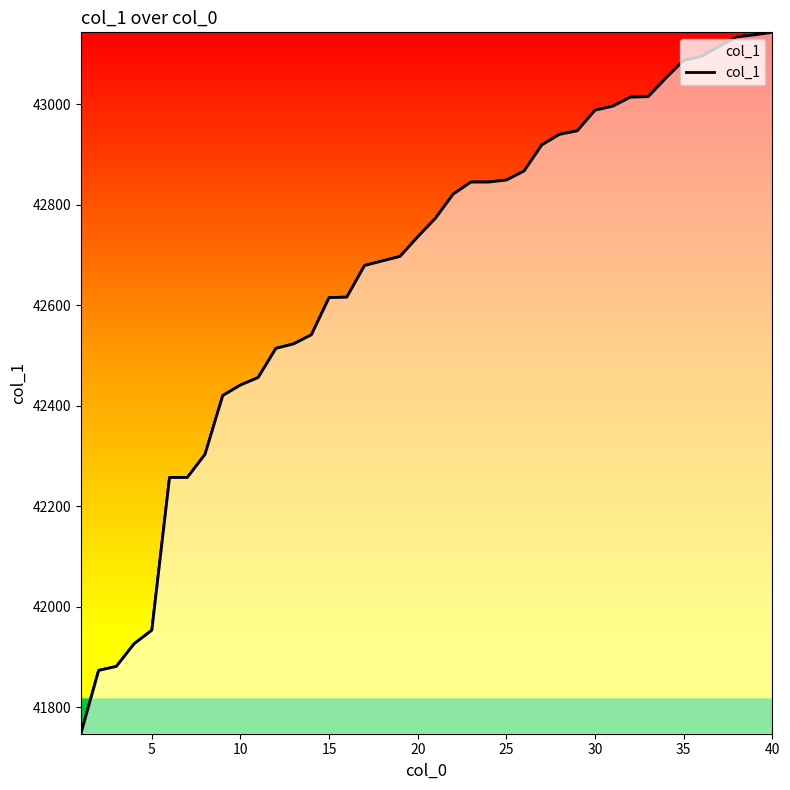

Reading left to right, list all the values displayed in this chart.

41747	41873	41881	41926	41953	42257	42257	42303	42420	42441	42456	42514	42523	42541	42615	42616	42679	42688	42697	42736	42773	42821	42845	42845	42849	42867	42919	42940	42947	42988	42996	43014	43015	43052	43087	43095	43115	43134	43138	43143